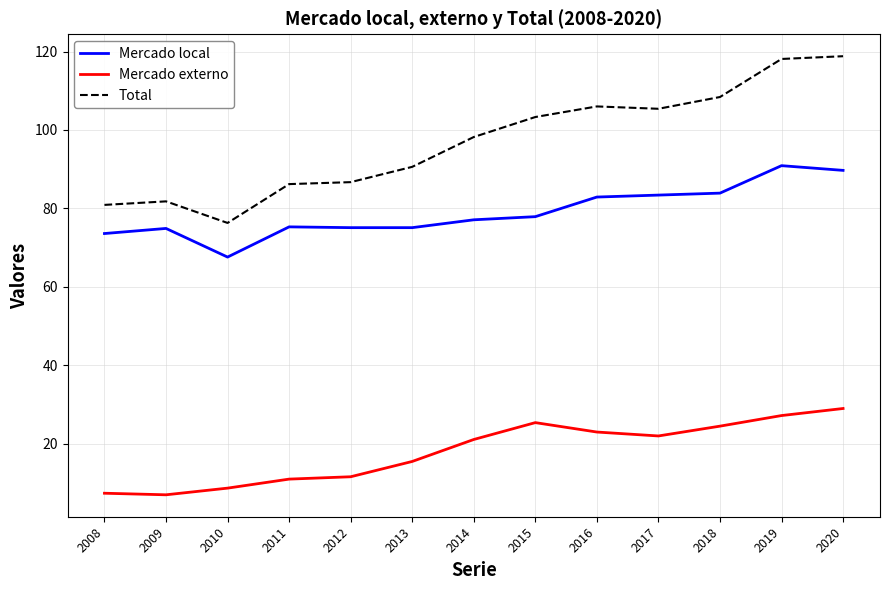

Is it true that Mercado local equals 83.4 at 2017?

True